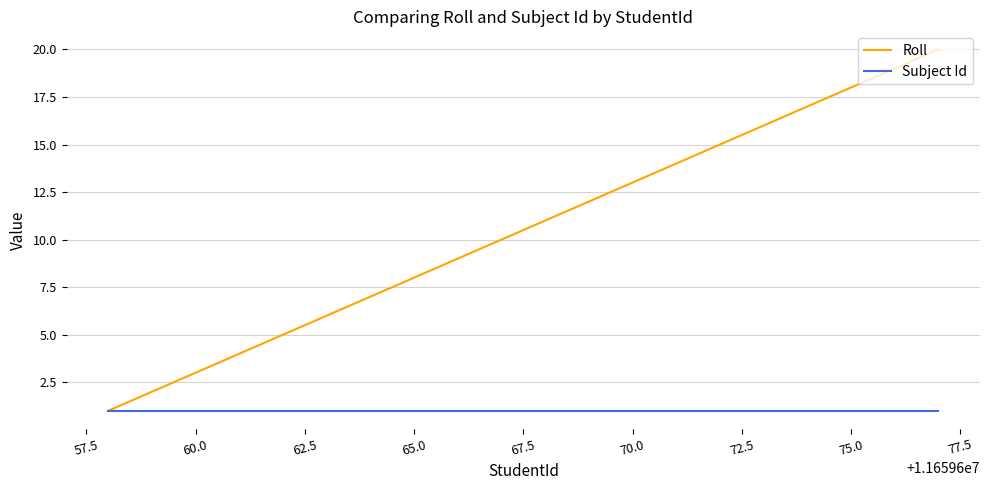

Reading right to left, list all the values displayed in this chart.

Roll: 20	19	18	17	16	15	14	13	12	11	10	9	8	7	6	5	4	3	2	1
Subject Id: 1	1	1	1	1	1	1	1	1	1	1	1	1	1	1	1	1	1	1	1